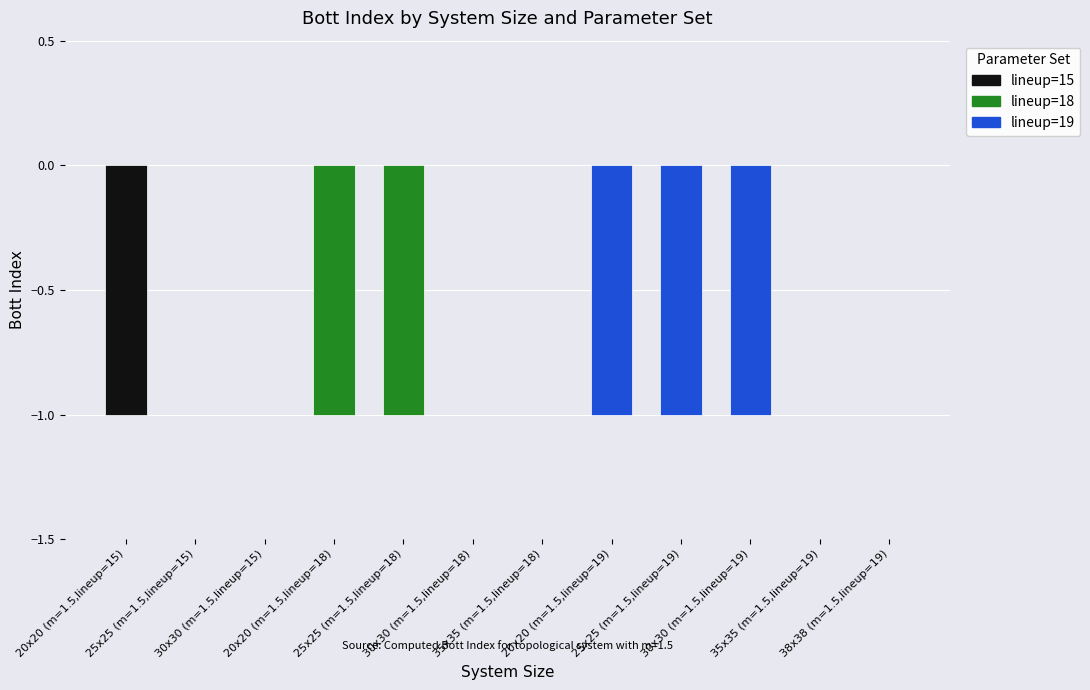

Does the chart contain any negative values?

Yes